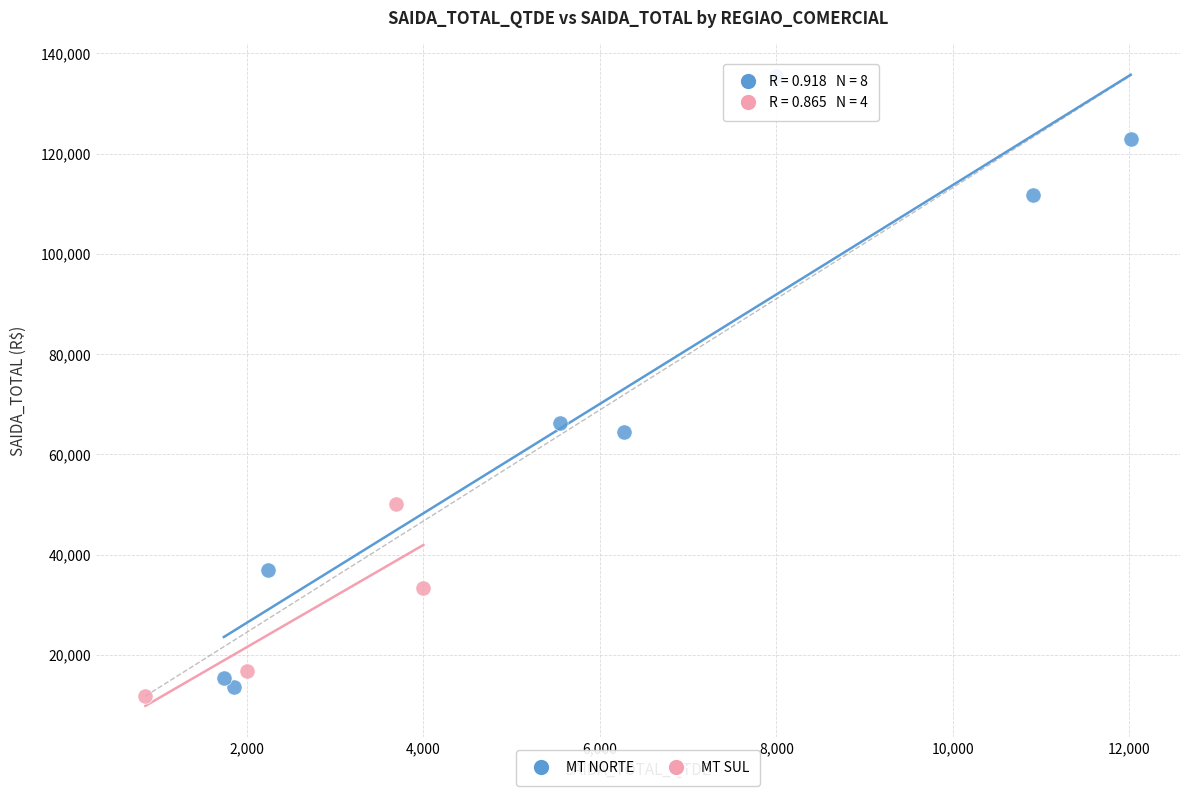

What are all the series names shown in the legend?

MT NORTE, MT SUL